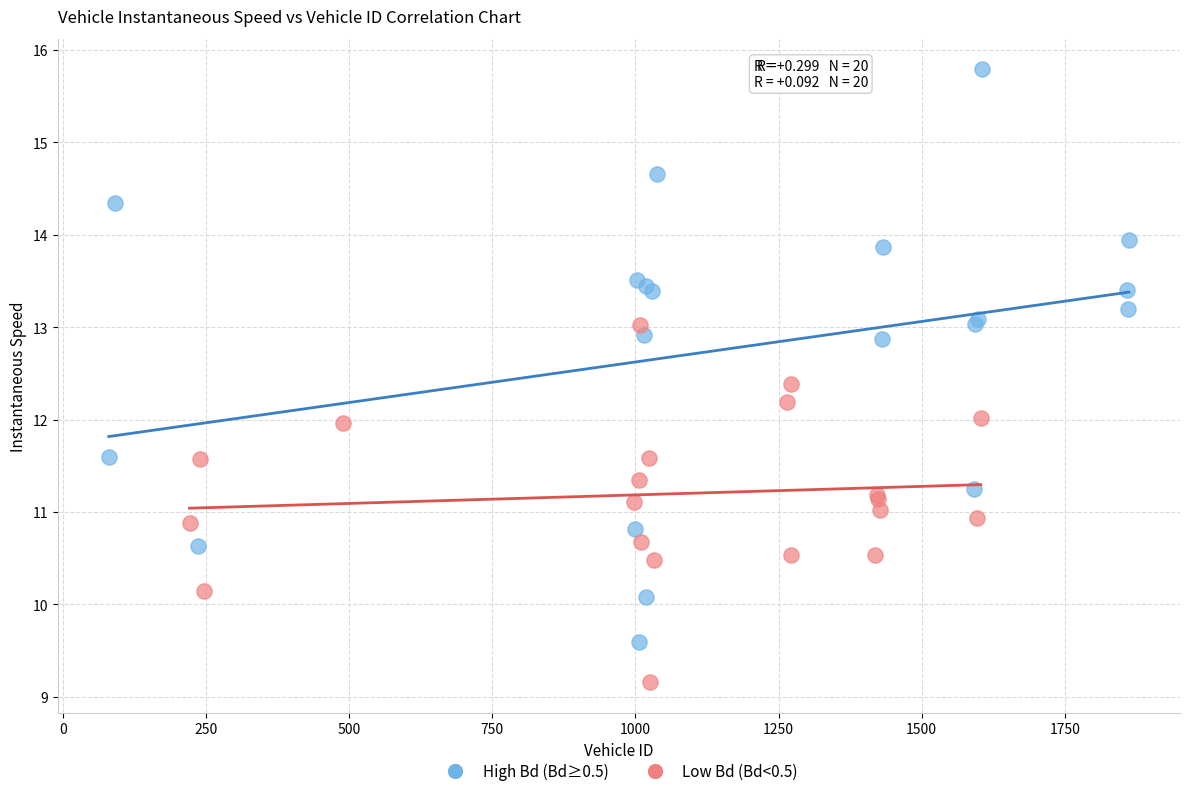

What are all the series names shown in the legend?

High Bd (Bd≥0.5), Low Bd (Bd<0.5)